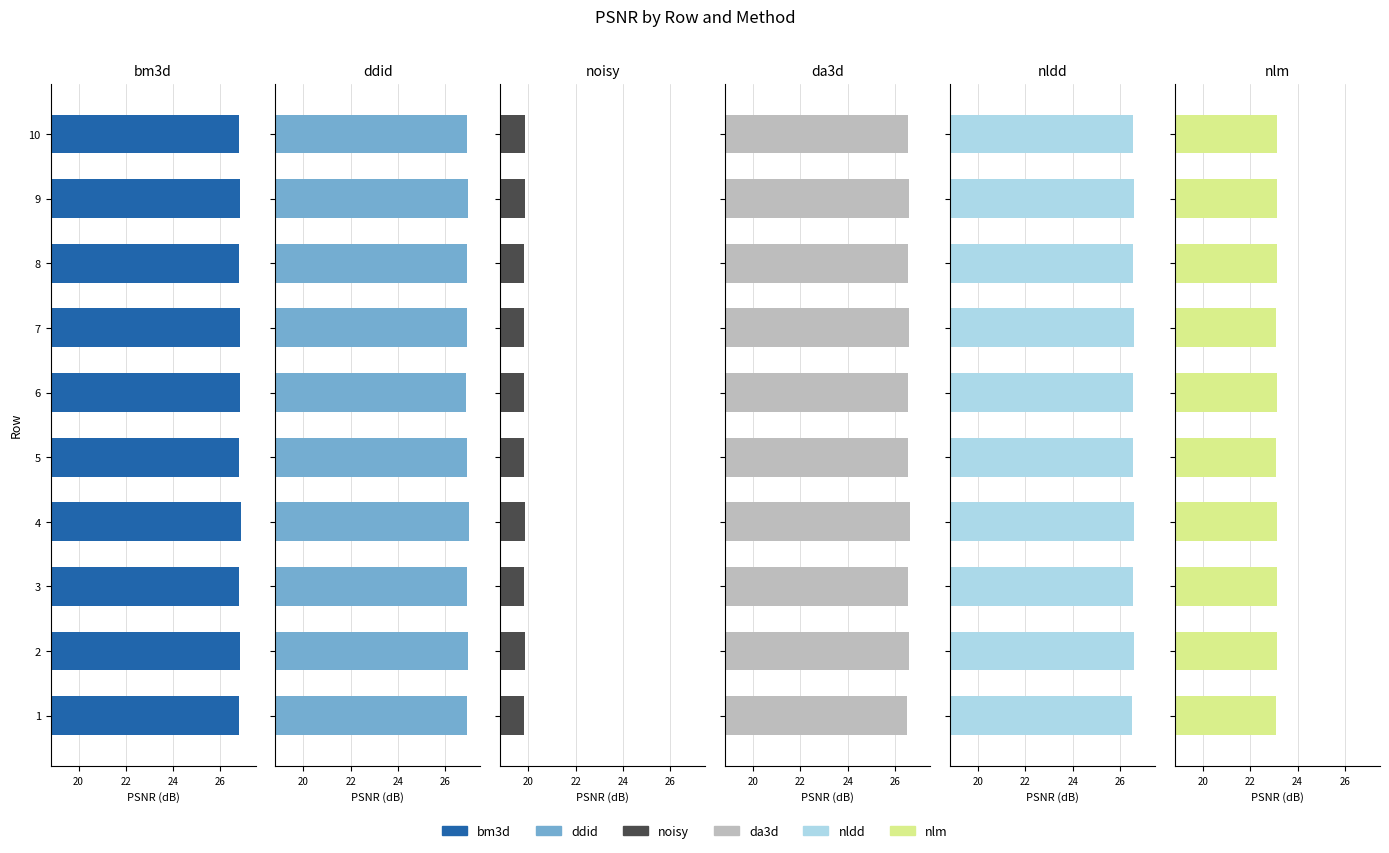

What is the sum of all nldd values?

265.6